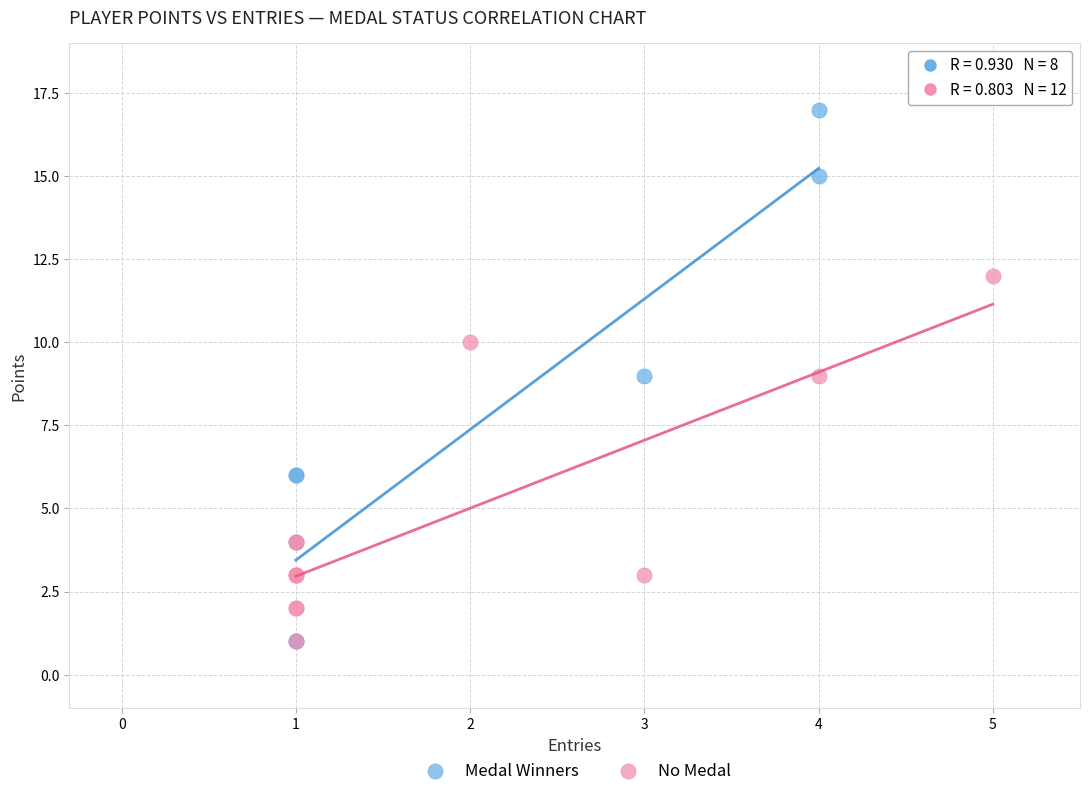

What are all the series names shown in the legend?

Medal Winners, No Medal